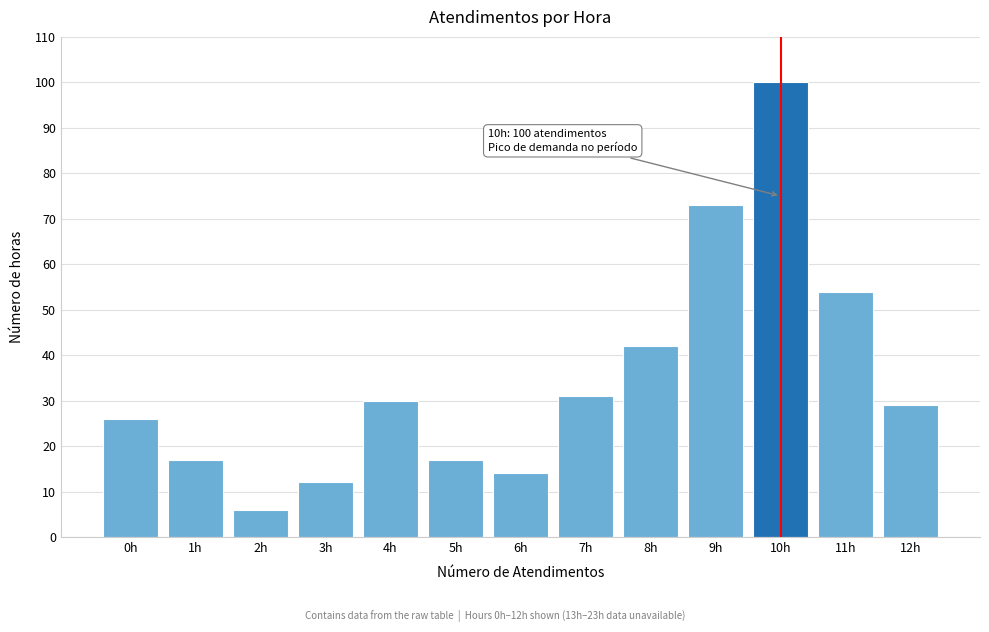

Reading left to right, transcribe all the data shown in this chart.

26	17	6	12	30	17	14	31	42	73	100	54	29